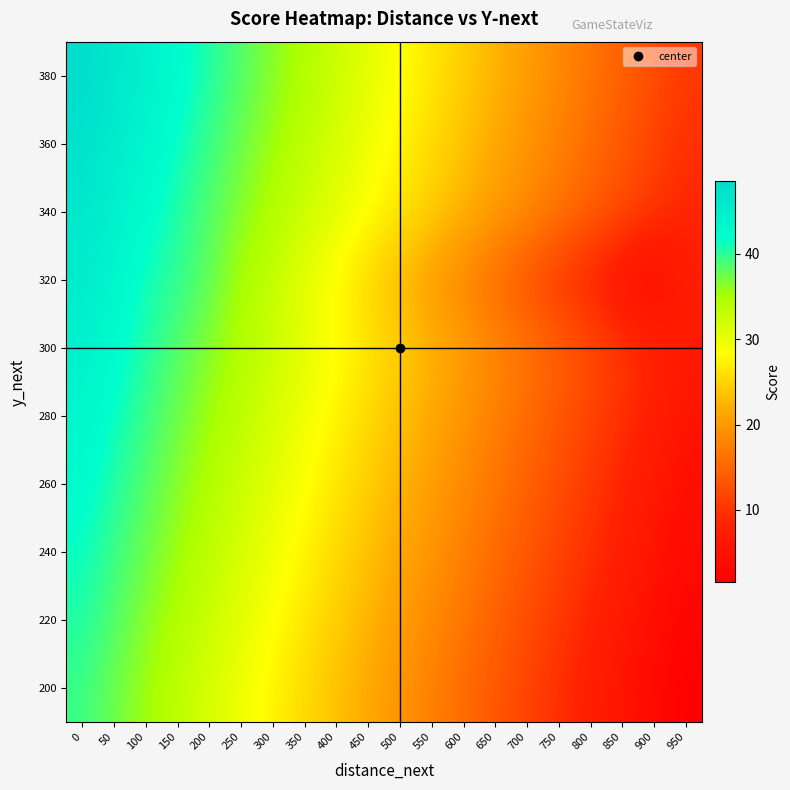

Between 50 and 500, which is larger?

50